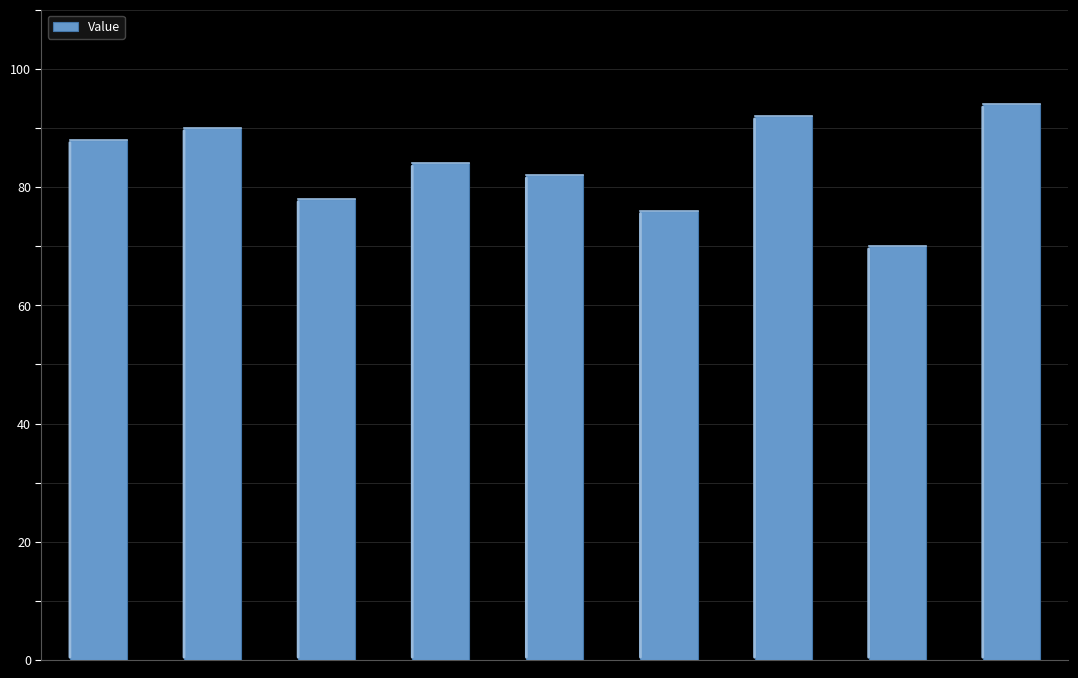

What is the value of the 6th bar from the left?

76